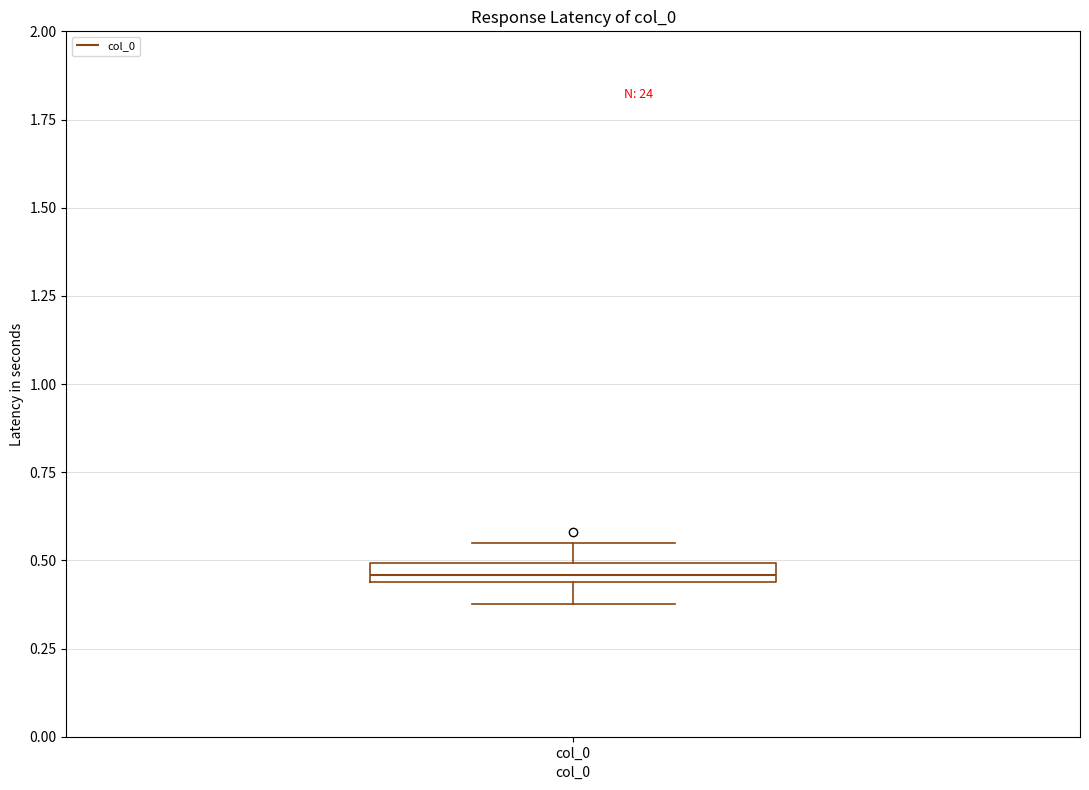

Where is the lower edge of the box for col_0 on the y-axis? The values are not printed on the chart, so give them approximately, as read against the axis.

0.45